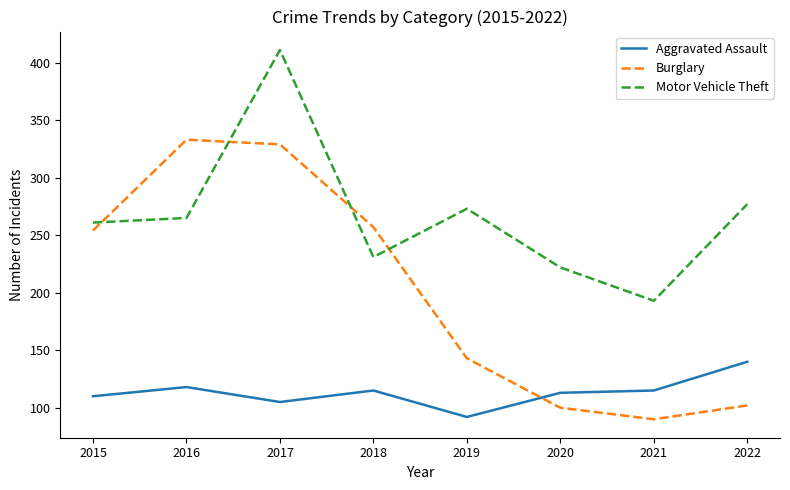

What is the sum of all Burglary values?

1608